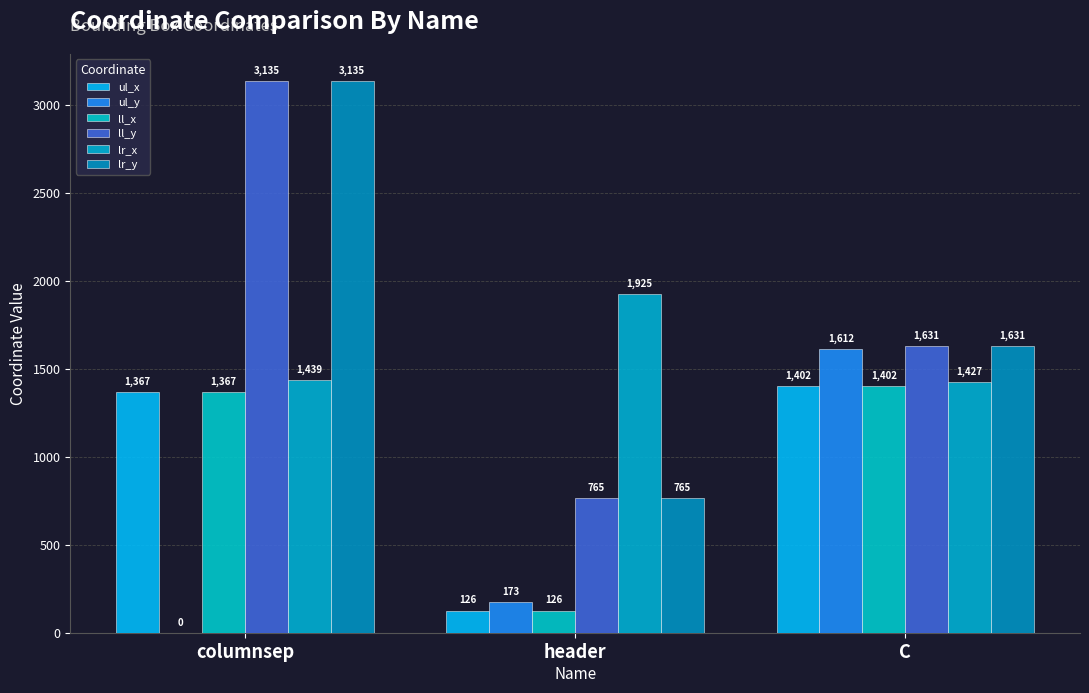

What position from the left is header?

2